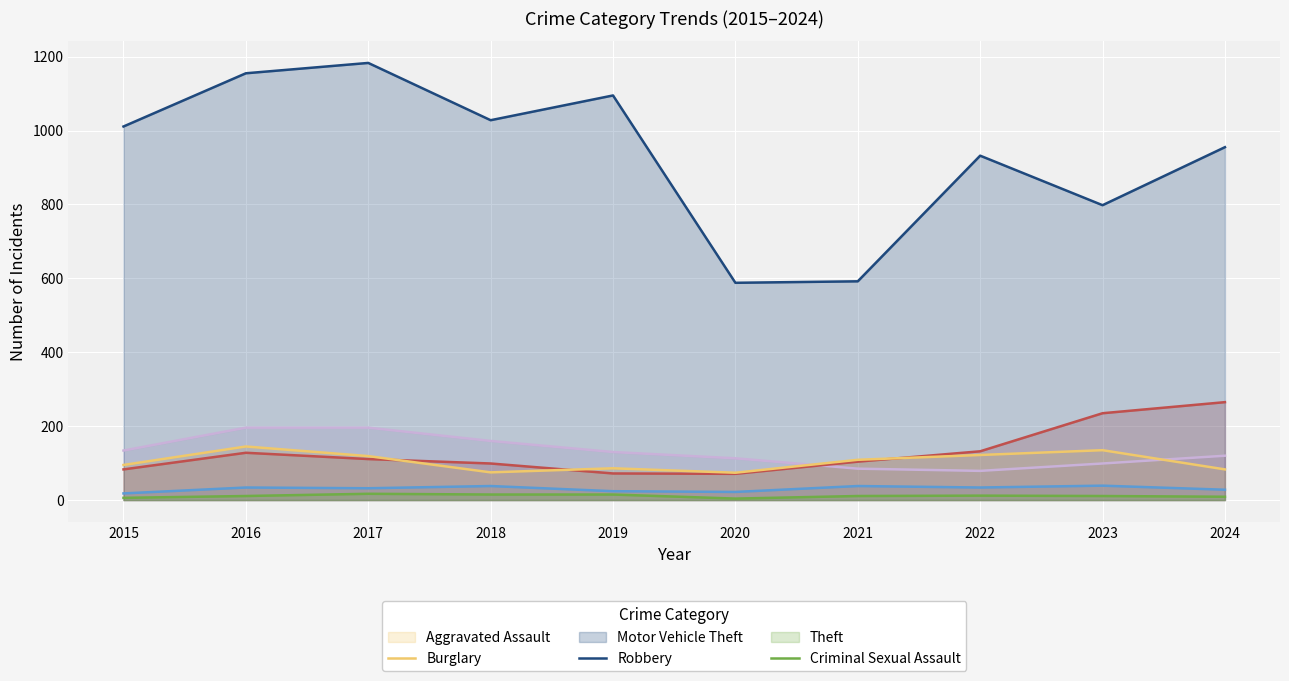

How many values in the Motor Vehicle Theft series are below 111?

5